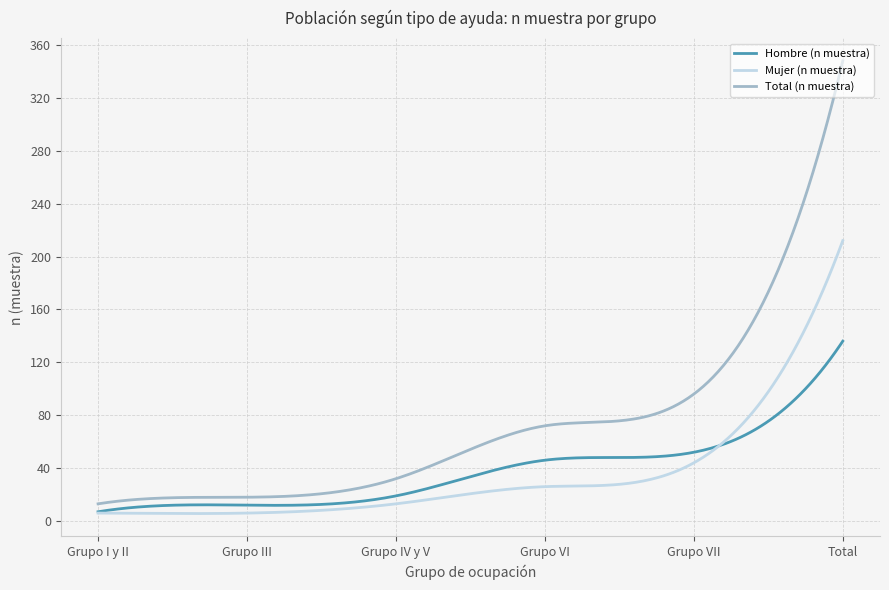

Which series has the largest total across all categories?

Total (n muestra)